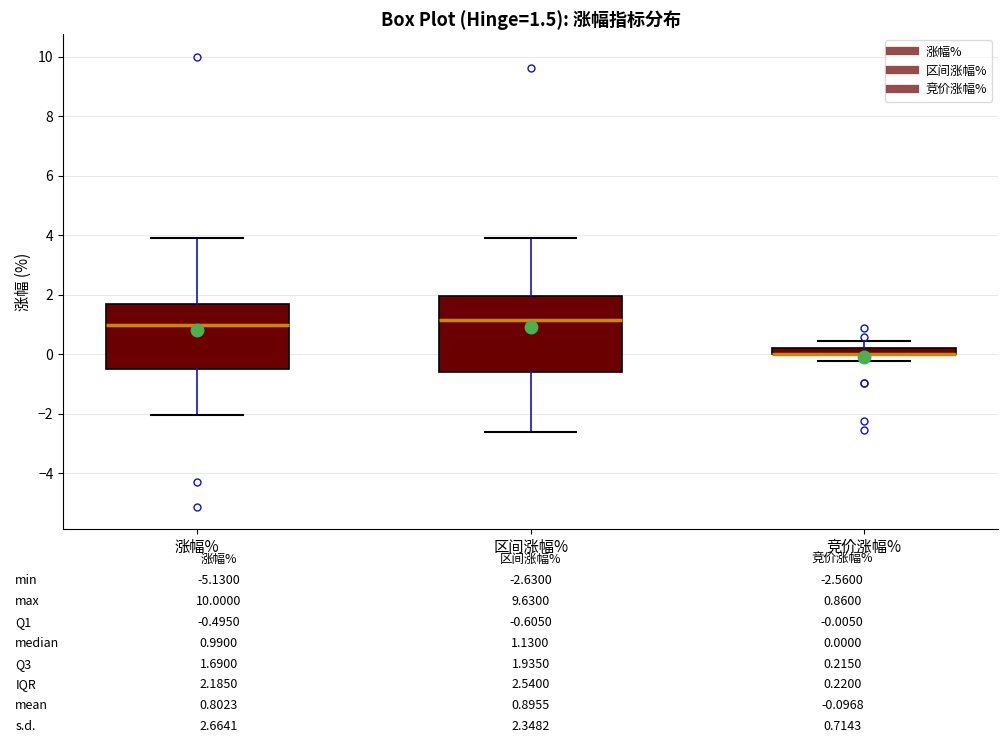

Comparing the boxes themselves (not the whiskers), which one is the tallest?

区间涨幅%